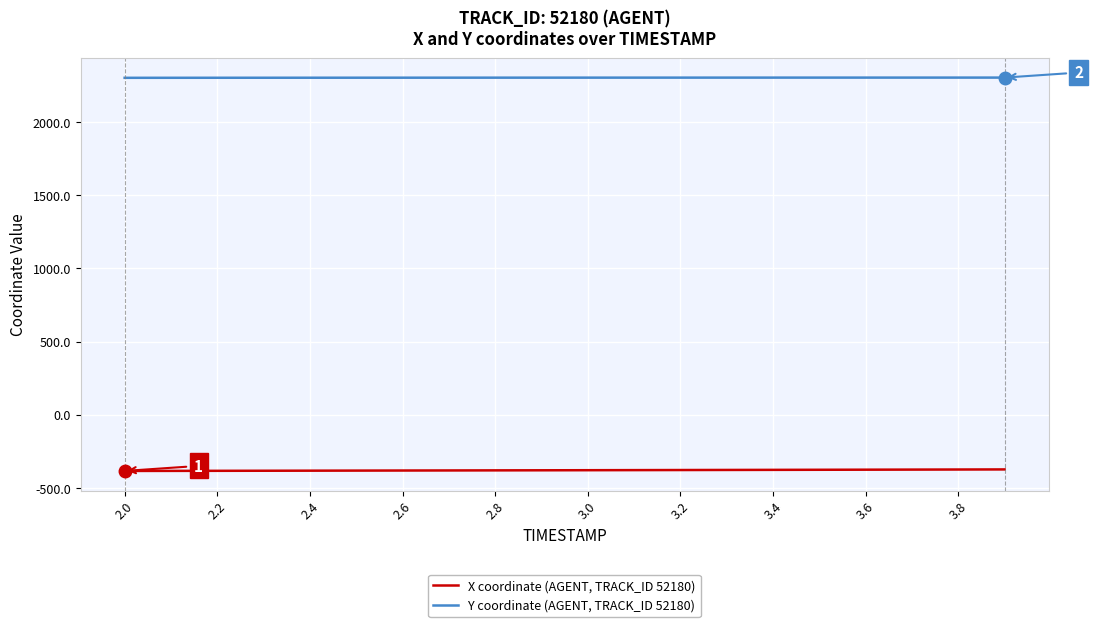

What is the lowest value of the Y coordinate (AGENT, TRACK_ID 52180) series?

2303.3